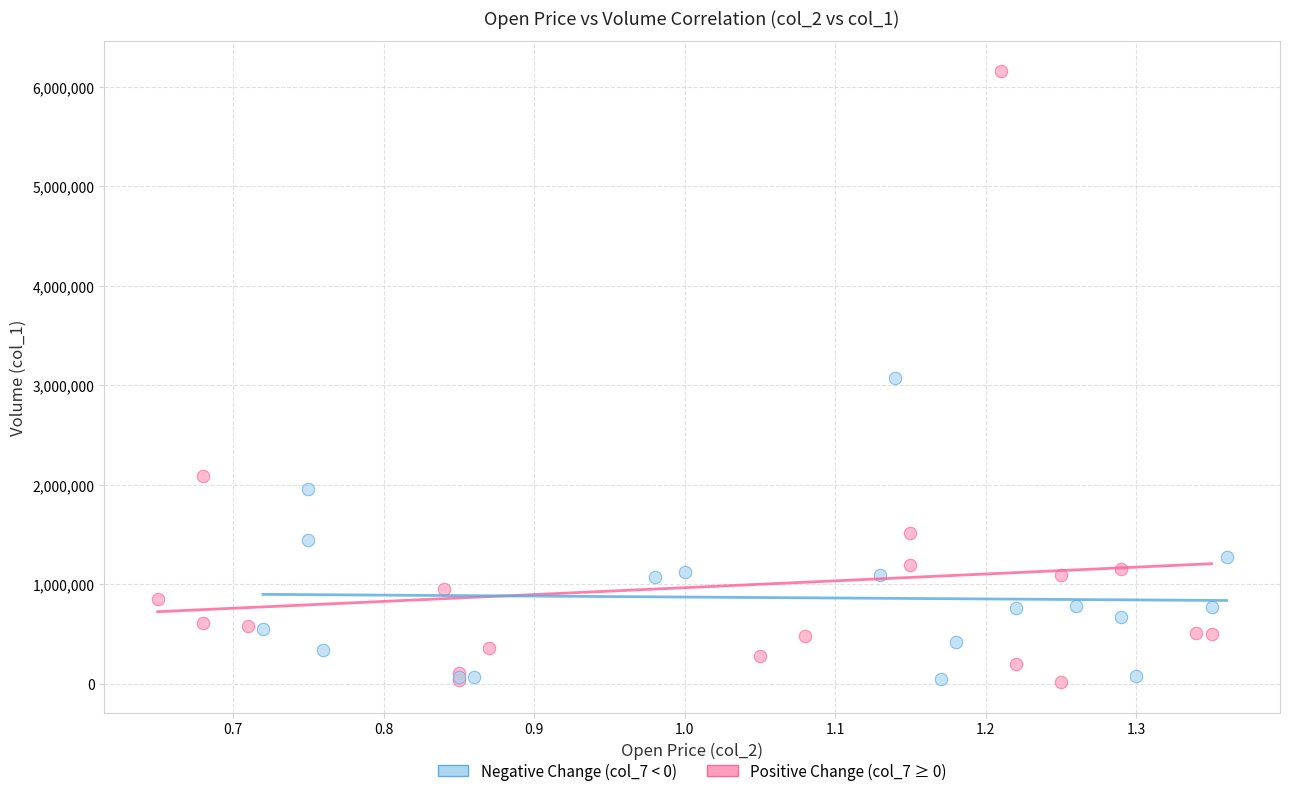

Which series has the widest spread of Y values?

Positive Change (col_7 ≥ 0)